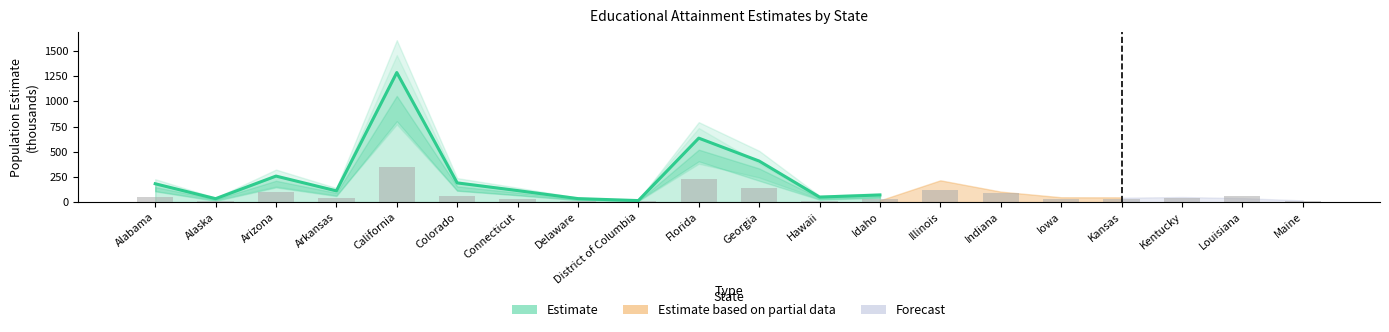

Rank the categories by value from highest to lowest.

California, Florida, Georgia, Arizona, Colorado, Alabama, Connecticut, Arkansas, Idaho, Hawaii, Delaware, Alaska, District of Columbia